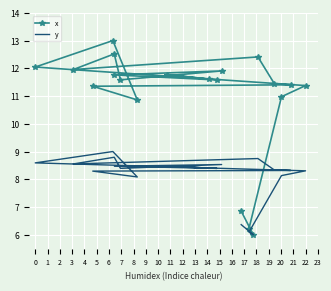

What are all the series names shown in the legend?

x, y